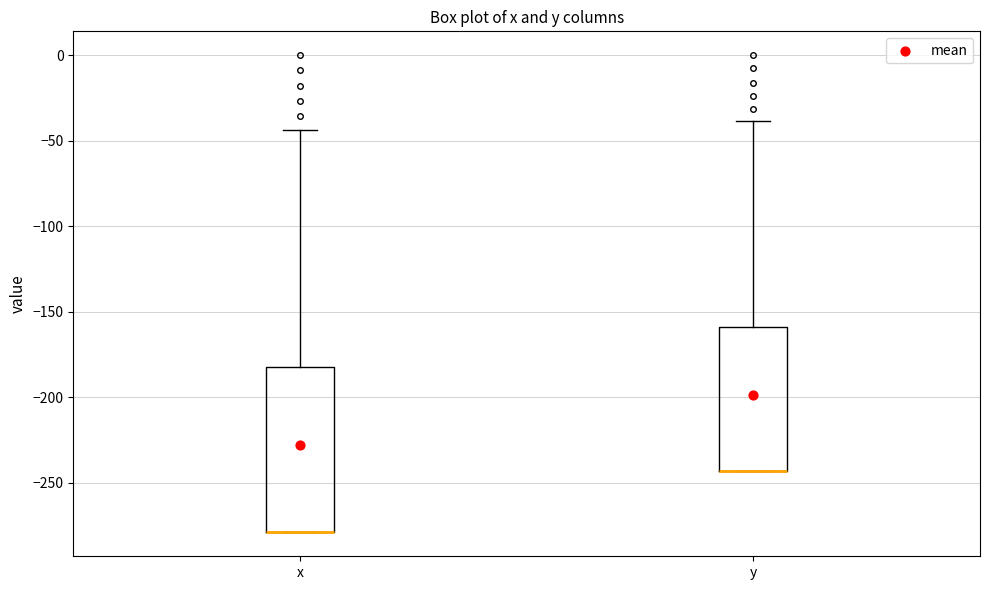

Where is the lower edge of the box for y on the y-axis? The values are not printed on the chart, so give them approximately, as read against the axis.

-245